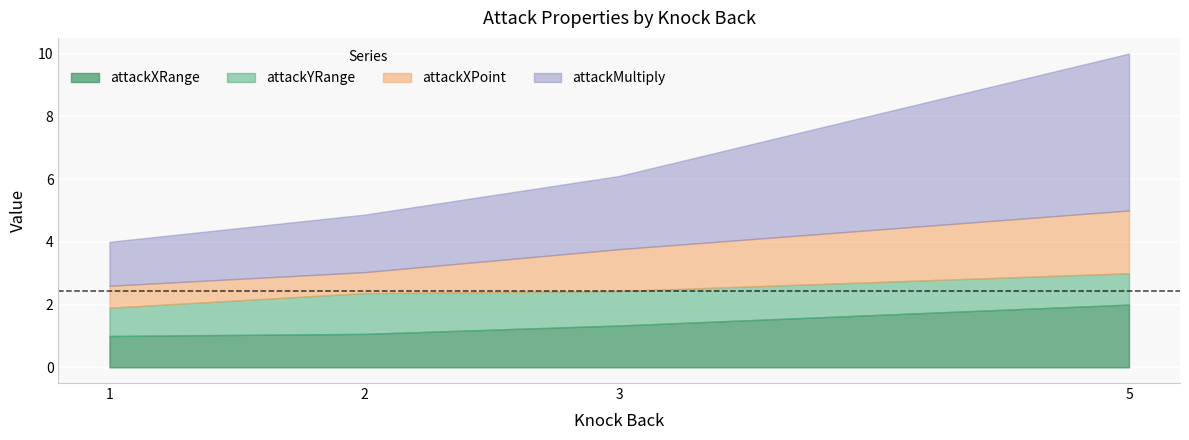

How many series are shown in this chart?

4